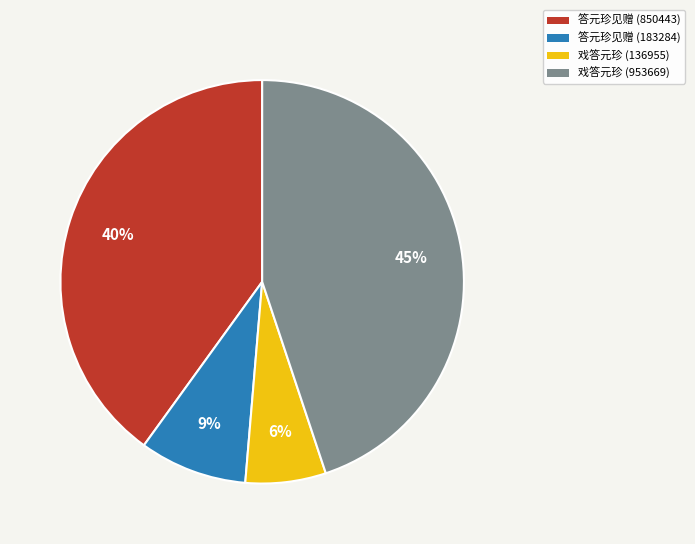

True or false: 答元珍见赠 (183284) accounts for 9% of the total.

True